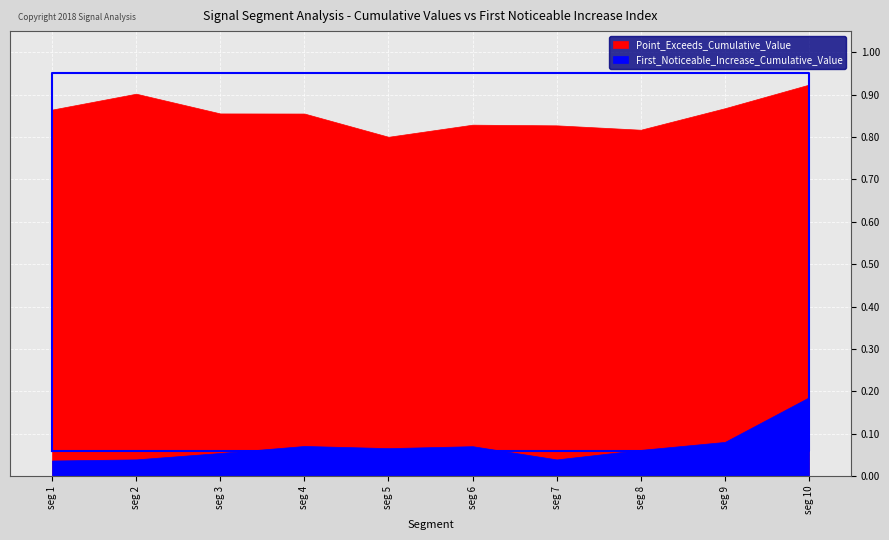

The value of Point_Exceeds_Cumulative_Value at signal segment 10 is 0.3. True or false?

False